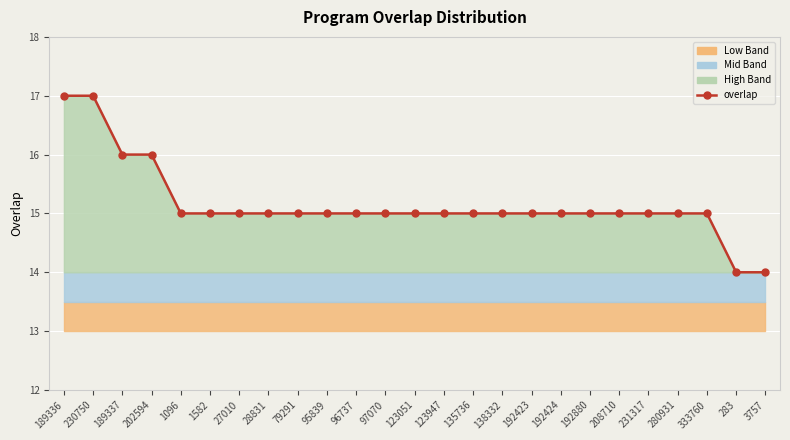

What is the sum of the values at 333760 and 28831?

30